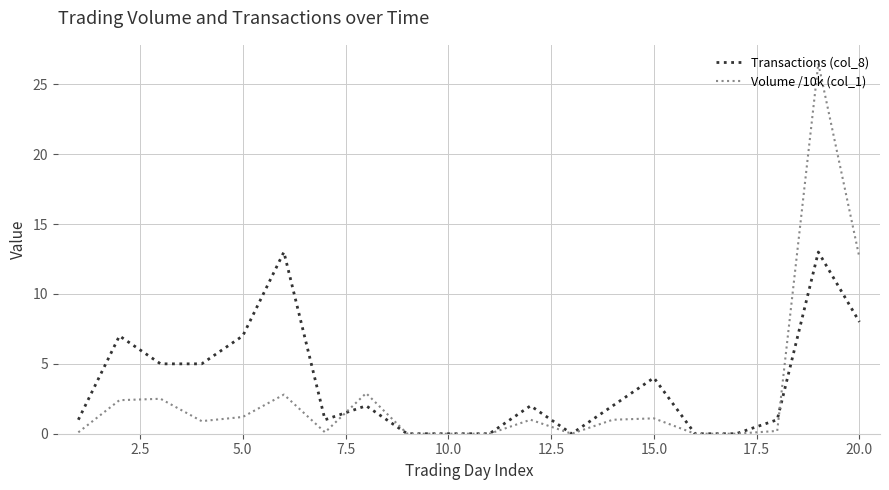

After their last crossing, which series has the higher values: Volume /10k (col_1) or Transactions (col_8)?

Volume /10k (col_1)